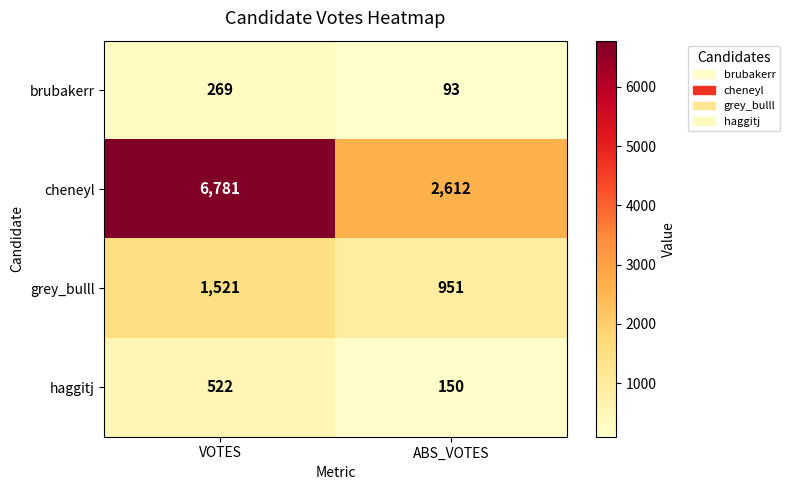

What is the minimum value for haggitj?

150